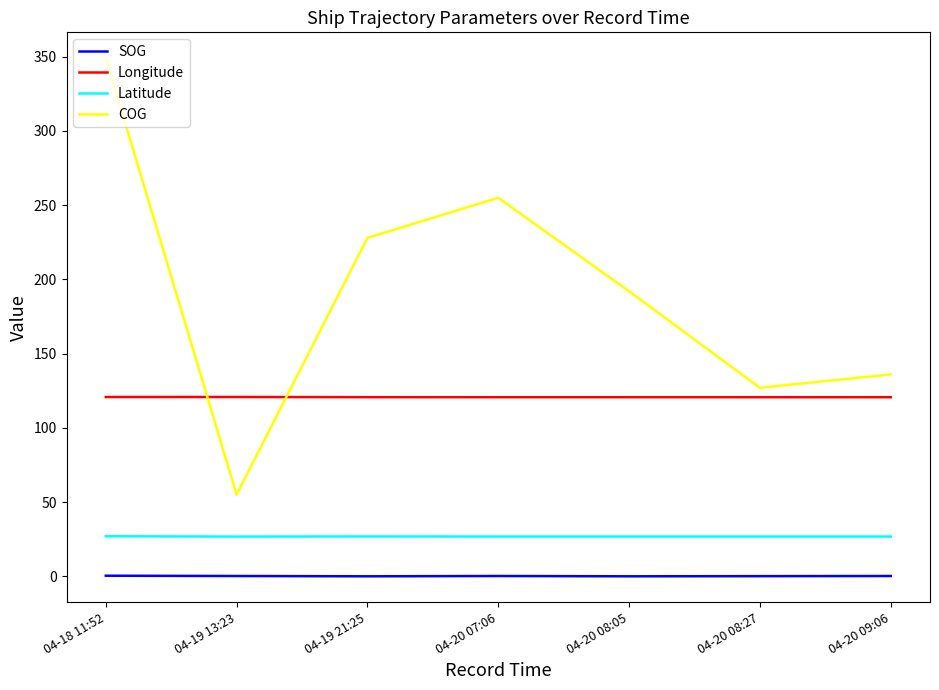

Is it true that Latitude equals 26.8 at 04-20 07:06?

True